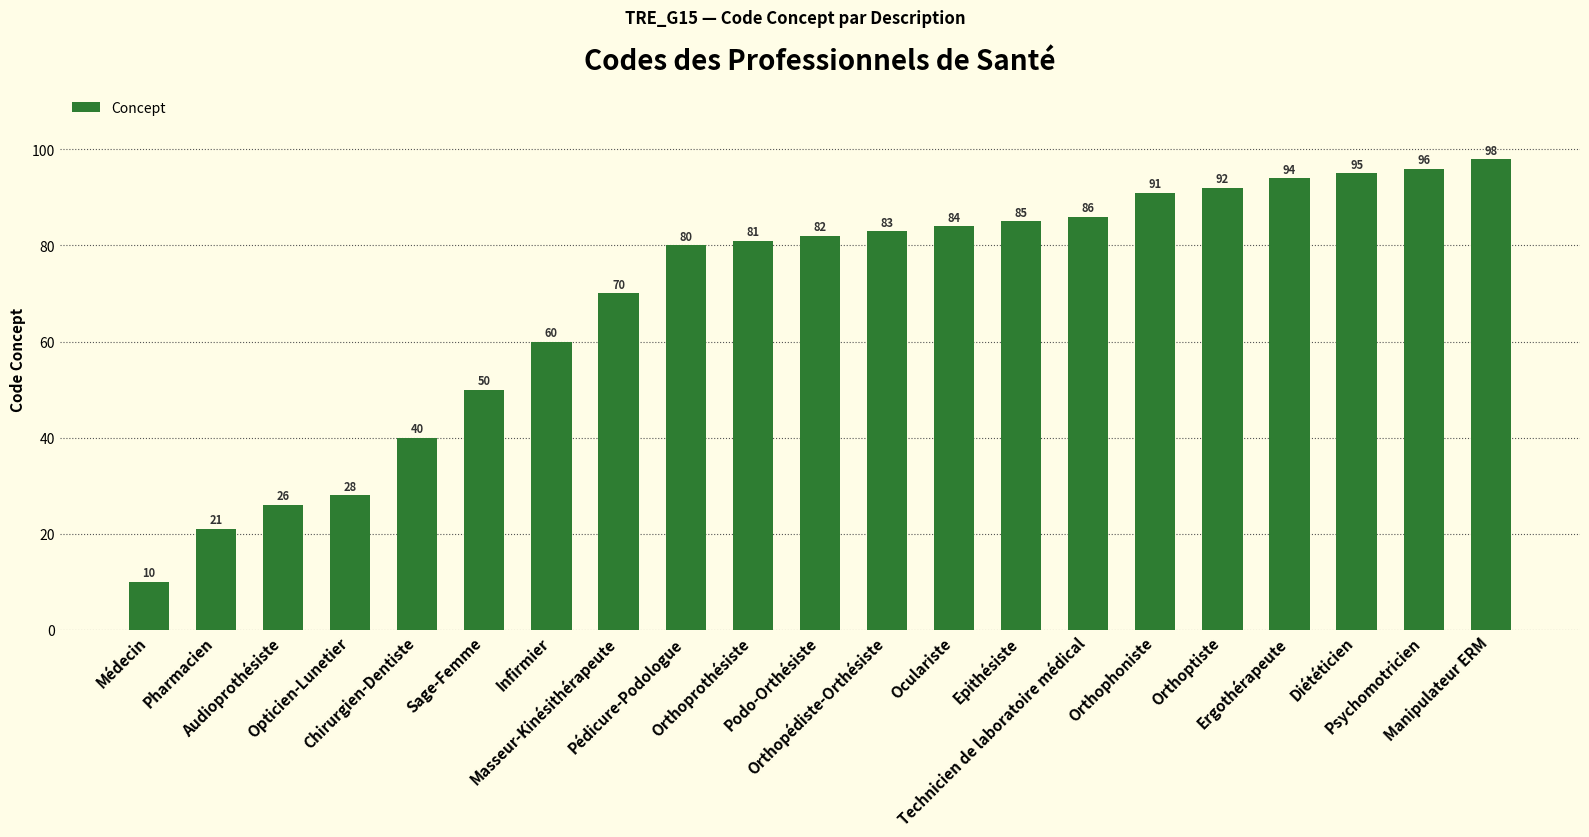

How many data points are less than 82?

10